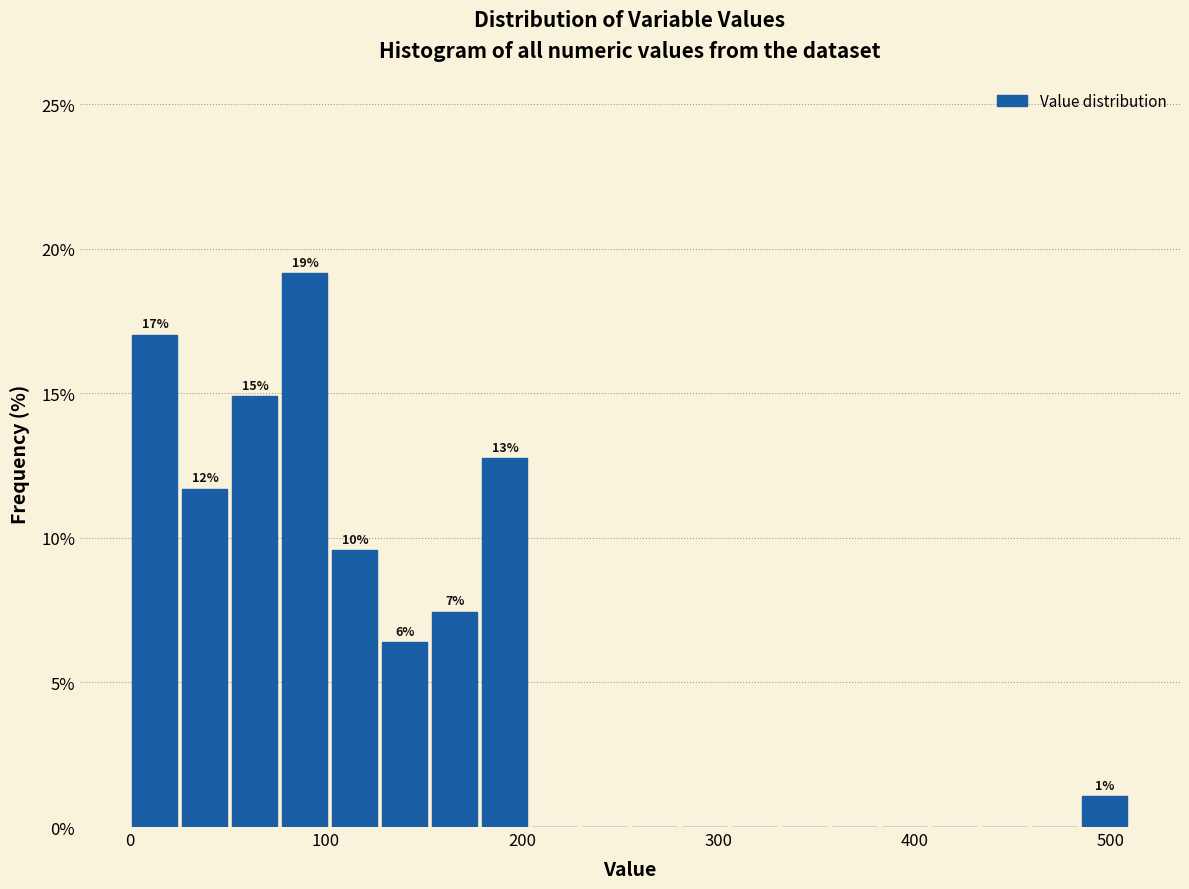

Read against the x-axis, roughly where is the centre of the tallest bar?

90